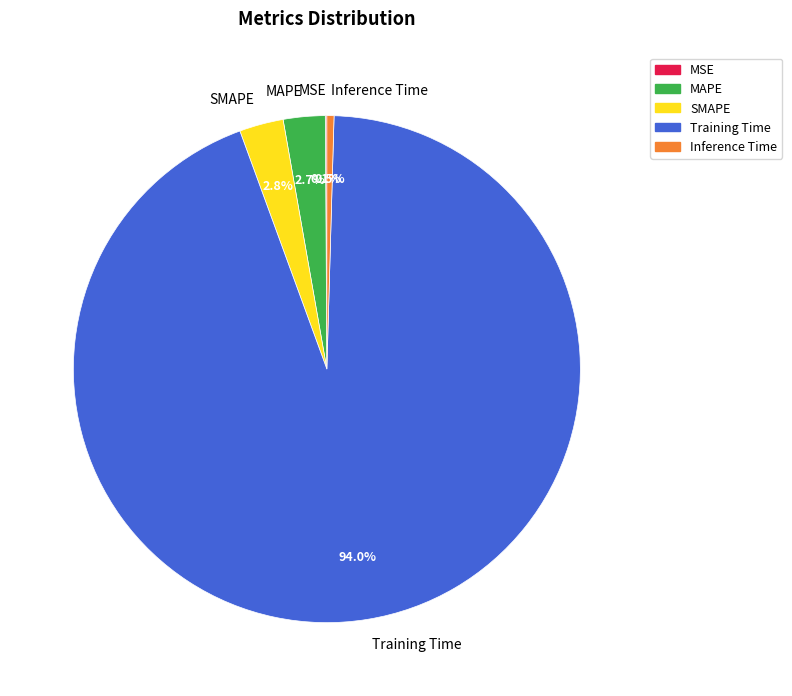

Do SMAPE and Training Time together represent more than half of the pie?

Yes